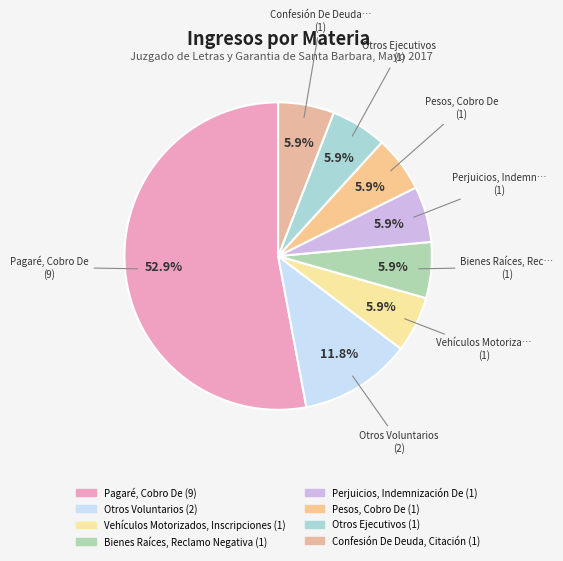

Between Otros Voluntarios and Vehículos Motorizados, Inscripciones, which is larger?

Otros Voluntarios